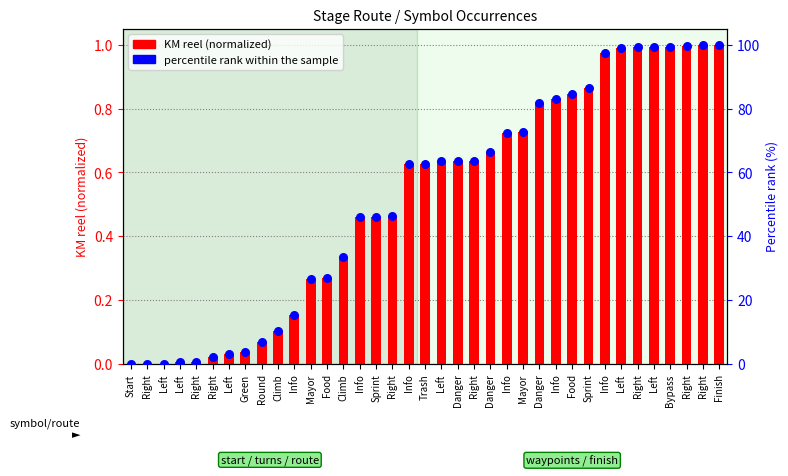

What are all the series names shown in the legend?

KM reel (normalized), percentile rank within the sample